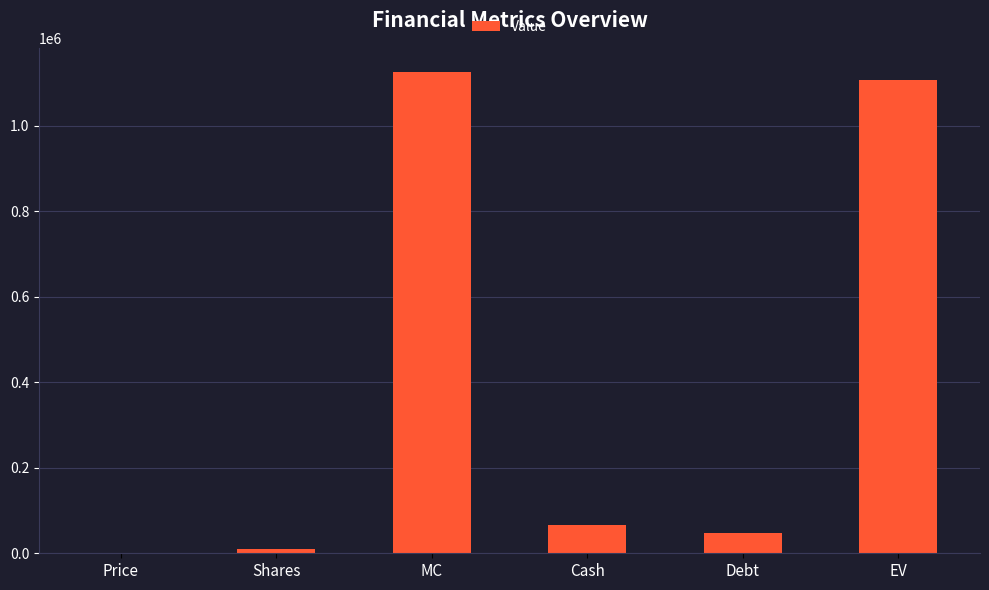

What value does the data have at EV?

1107384.4